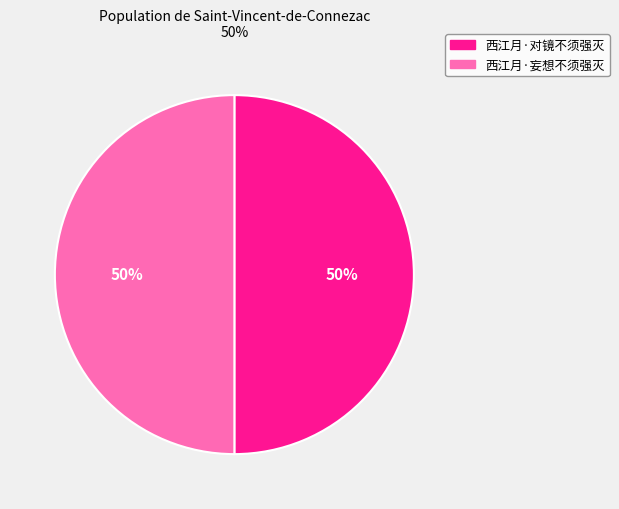

Combined, do 西江月·妄想不须强灭 and 西江月·对镜不须强灭 account for over 50%?

Yes